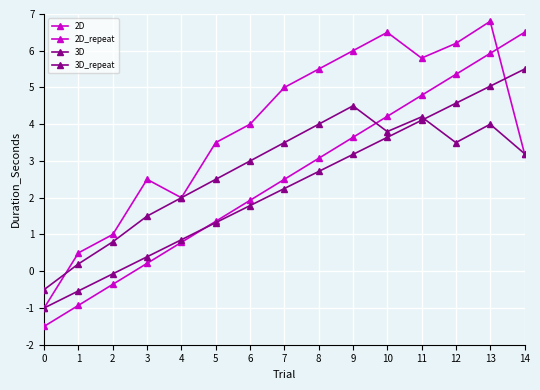

What is the difference between the second highest and minimum values in the 3D_repeat series?

4.7